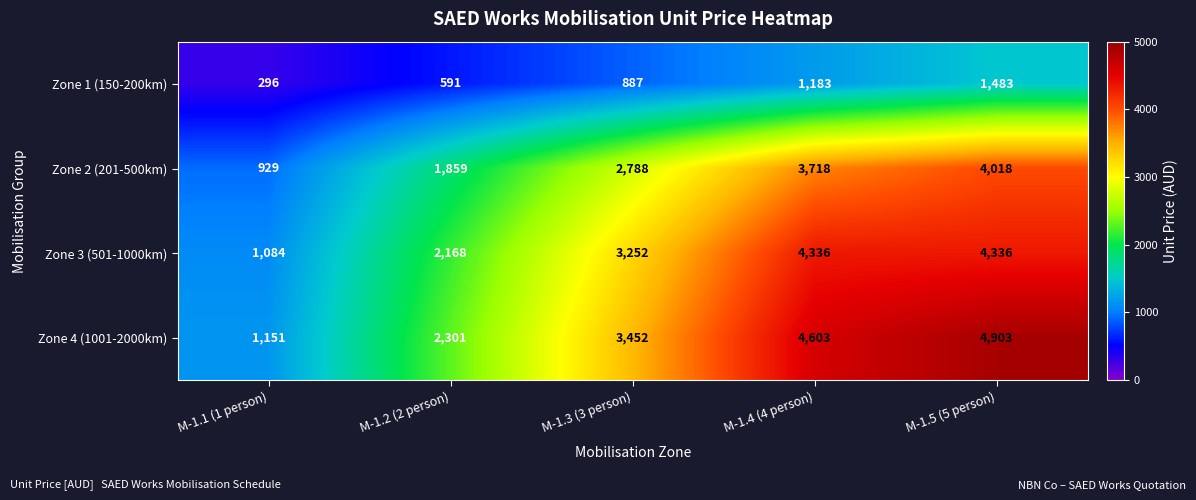

Reading left to right, what are all the values shown in this chart?

Zone 1 (150-200km): M-1.1 (1 person)=296	M-1.2 (2 person)=591	M-1.3 (3 person)=887	M-1.4 (4 person)=1183	M-1.5 (5 person)=1483
Zone 2 (201-500km): M-1.1 (1 person)=929	M-1.2 (2 person)=1859	M-1.3 (3 person)=2788	M-1.4 (4 person)=3718	M-1.5 (5 person)=4018
Zone 3 (501-1000km): M-1.1 (1 person)=1084	M-1.2 (2 person)=2168	M-1.3 (3 person)=3252	M-1.4 (4 person)=4336	M-1.5 (5 person)=4336
Zone 4 (1001-2000km): M-1.1 (1 person)=1151	M-1.2 (2 person)=2301	M-1.3 (3 person)=3452	M-1.4 (4 person)=4603	M-1.5 (5 person)=4903